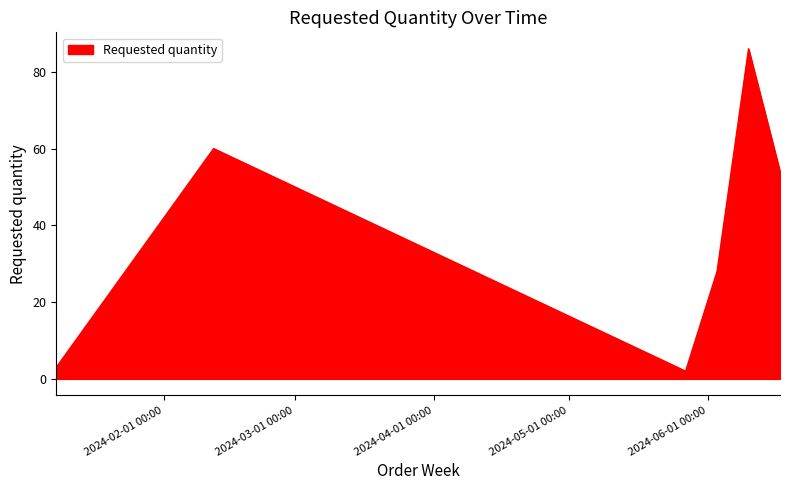

How many series are shown in this chart?

1